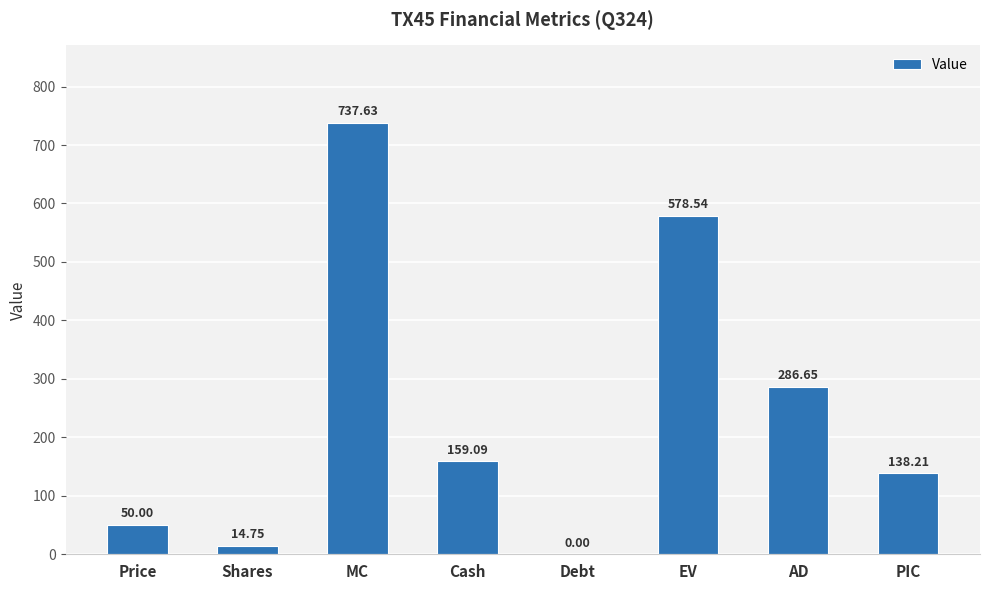

At which label does the data first exceed 159?

MC